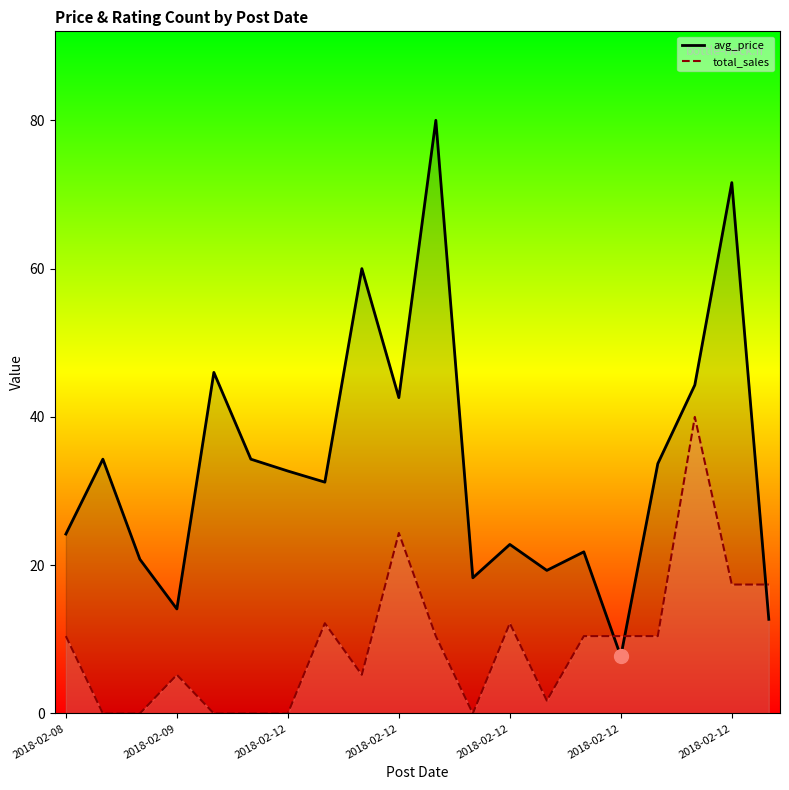

How many intersections are there between avg_price_line and total_sales_line?

3